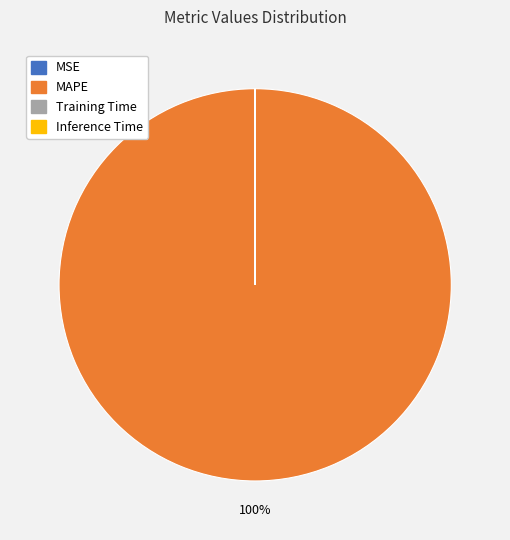

Which slice represents more than half of the pie?

MAPE